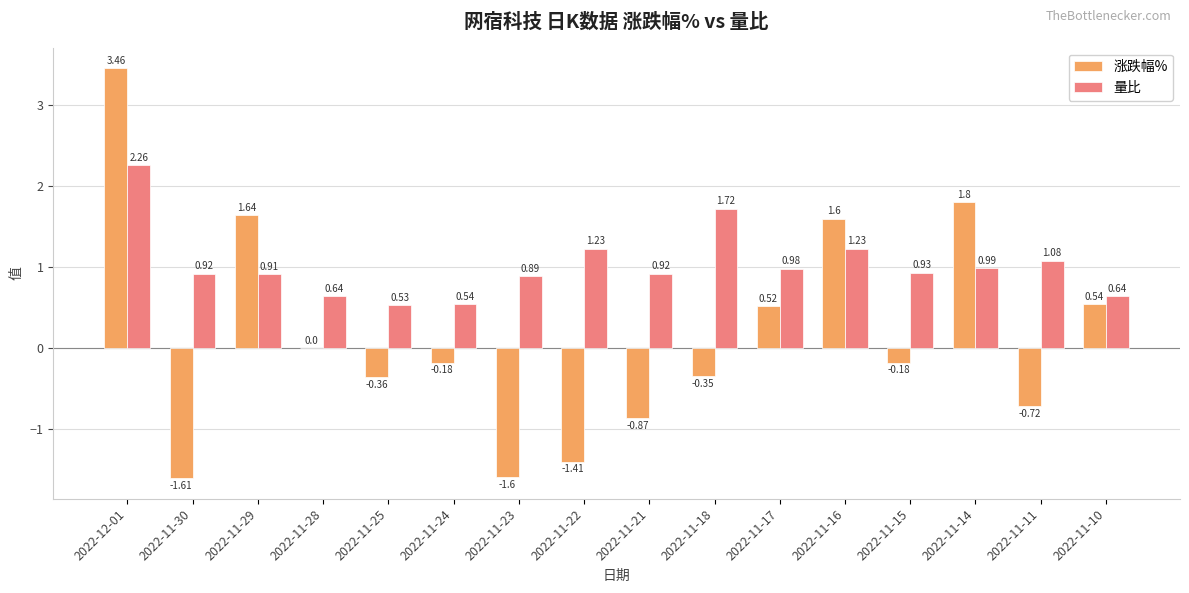

Which series changed the most between 2022-11-18 and 2022-11-11?

量比